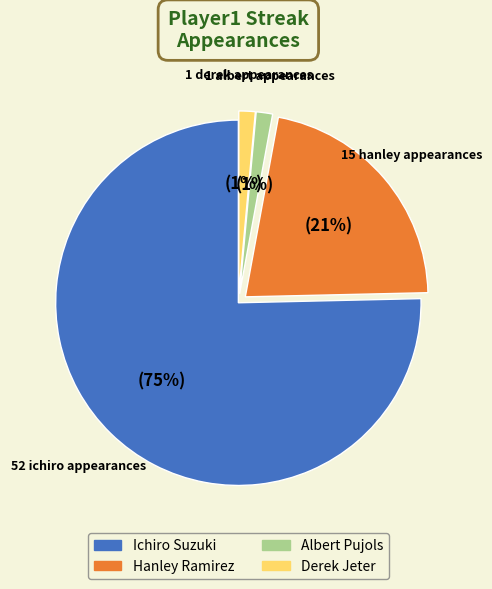

Count the number of slices in the pie.

4